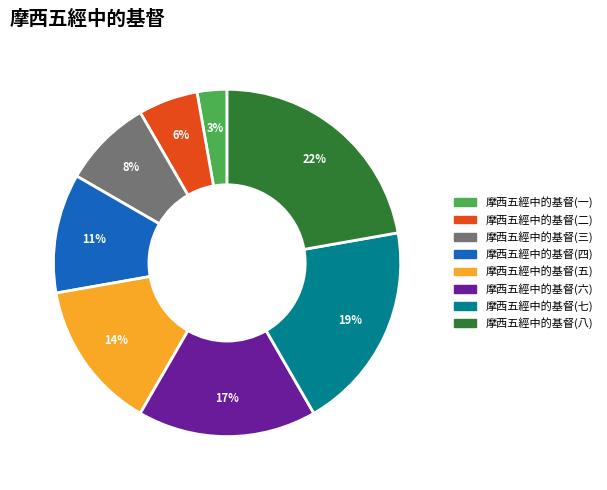

What is the ratio of the value at 摩西五經中的基督(二) to the value at 摩西五經中的基督(七)?

0.3